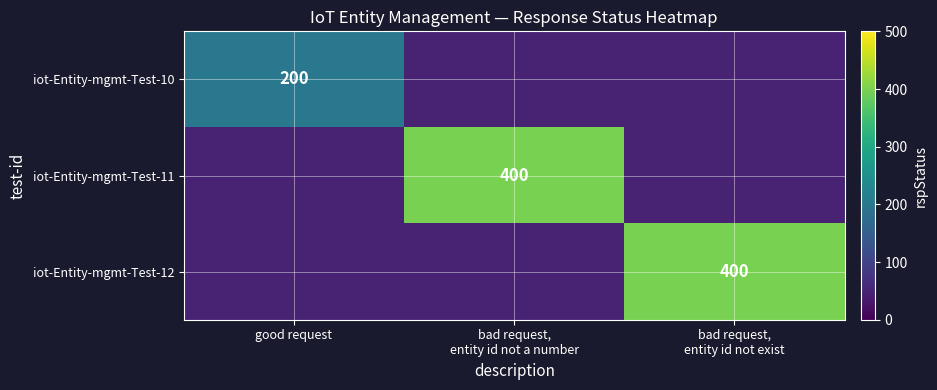

True or false: iot-Entity-mgmt-Test-12 has a value of 400.0 at bad request, entity id not exist.

True